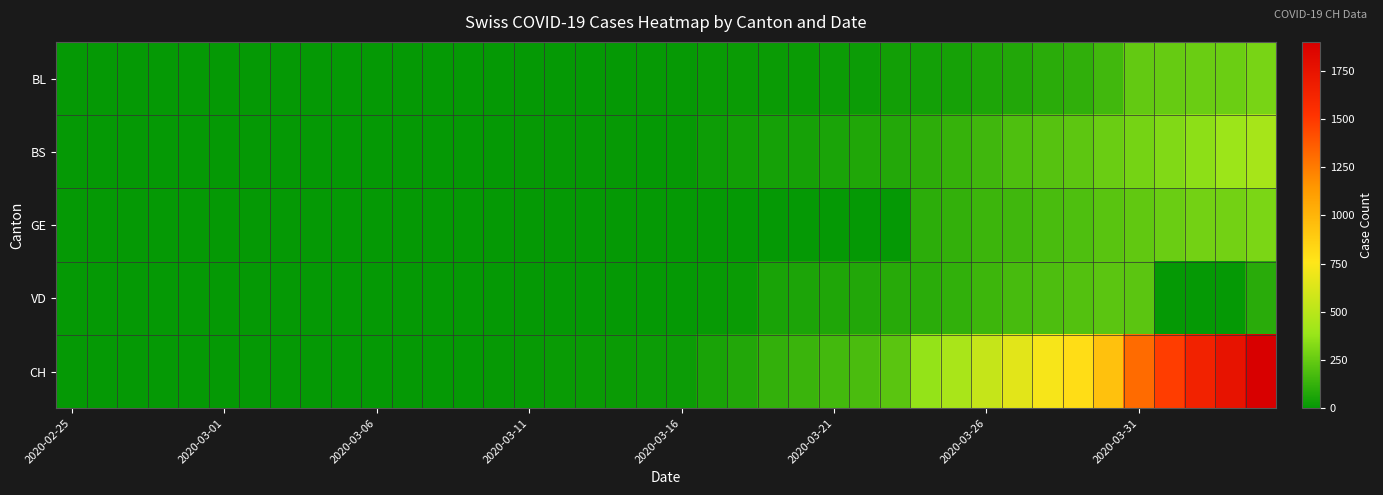

Which series has the widest spread of values?

CH